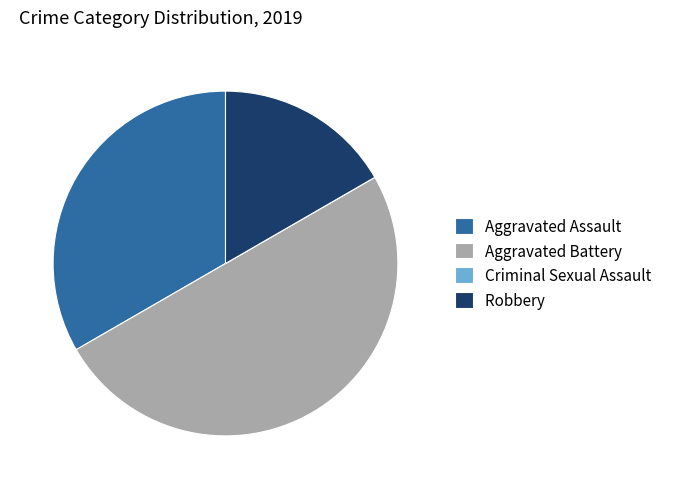

Combined, do Aggravated Assault and Aggravated Battery account for over 50%?

Yes